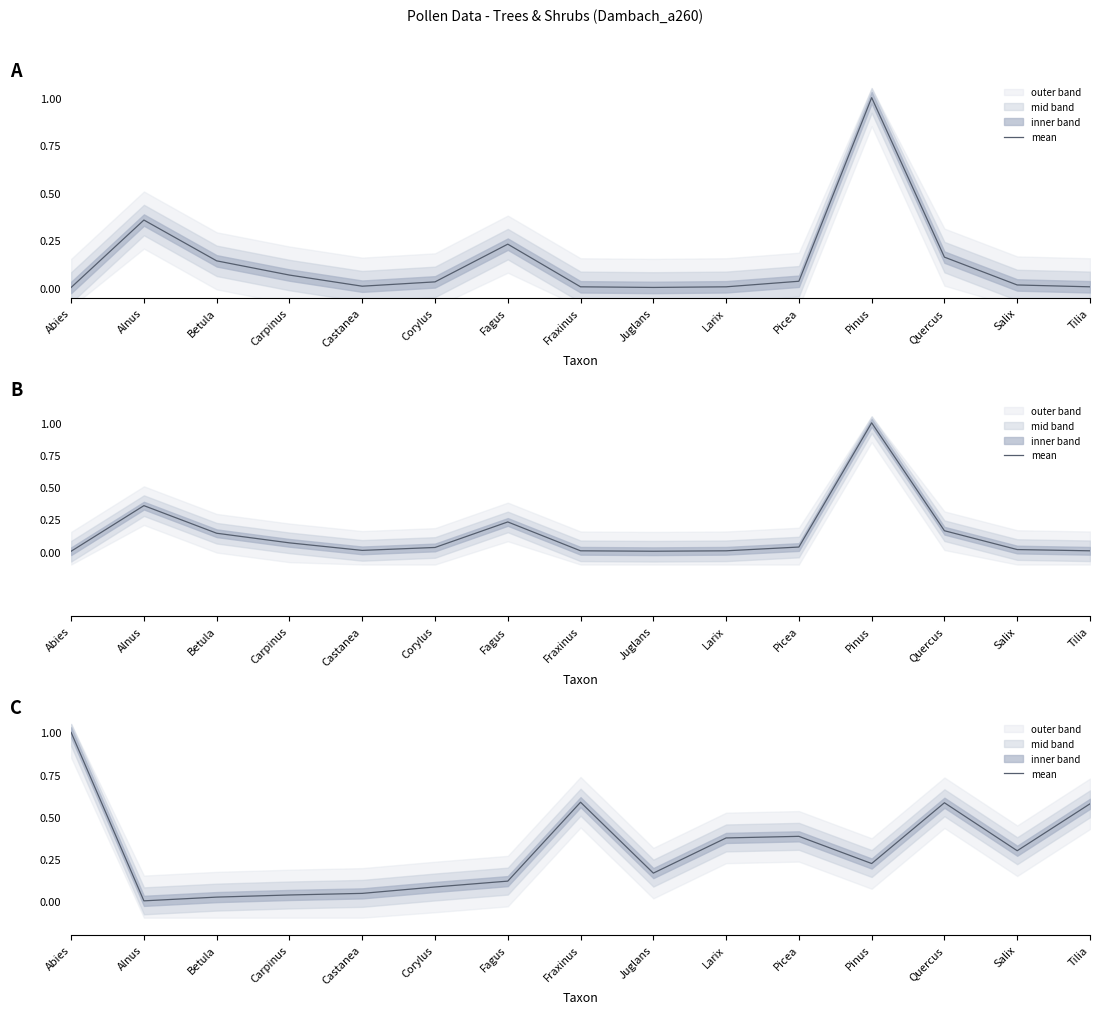

Does the chart display data point markers on the line(s)?

No